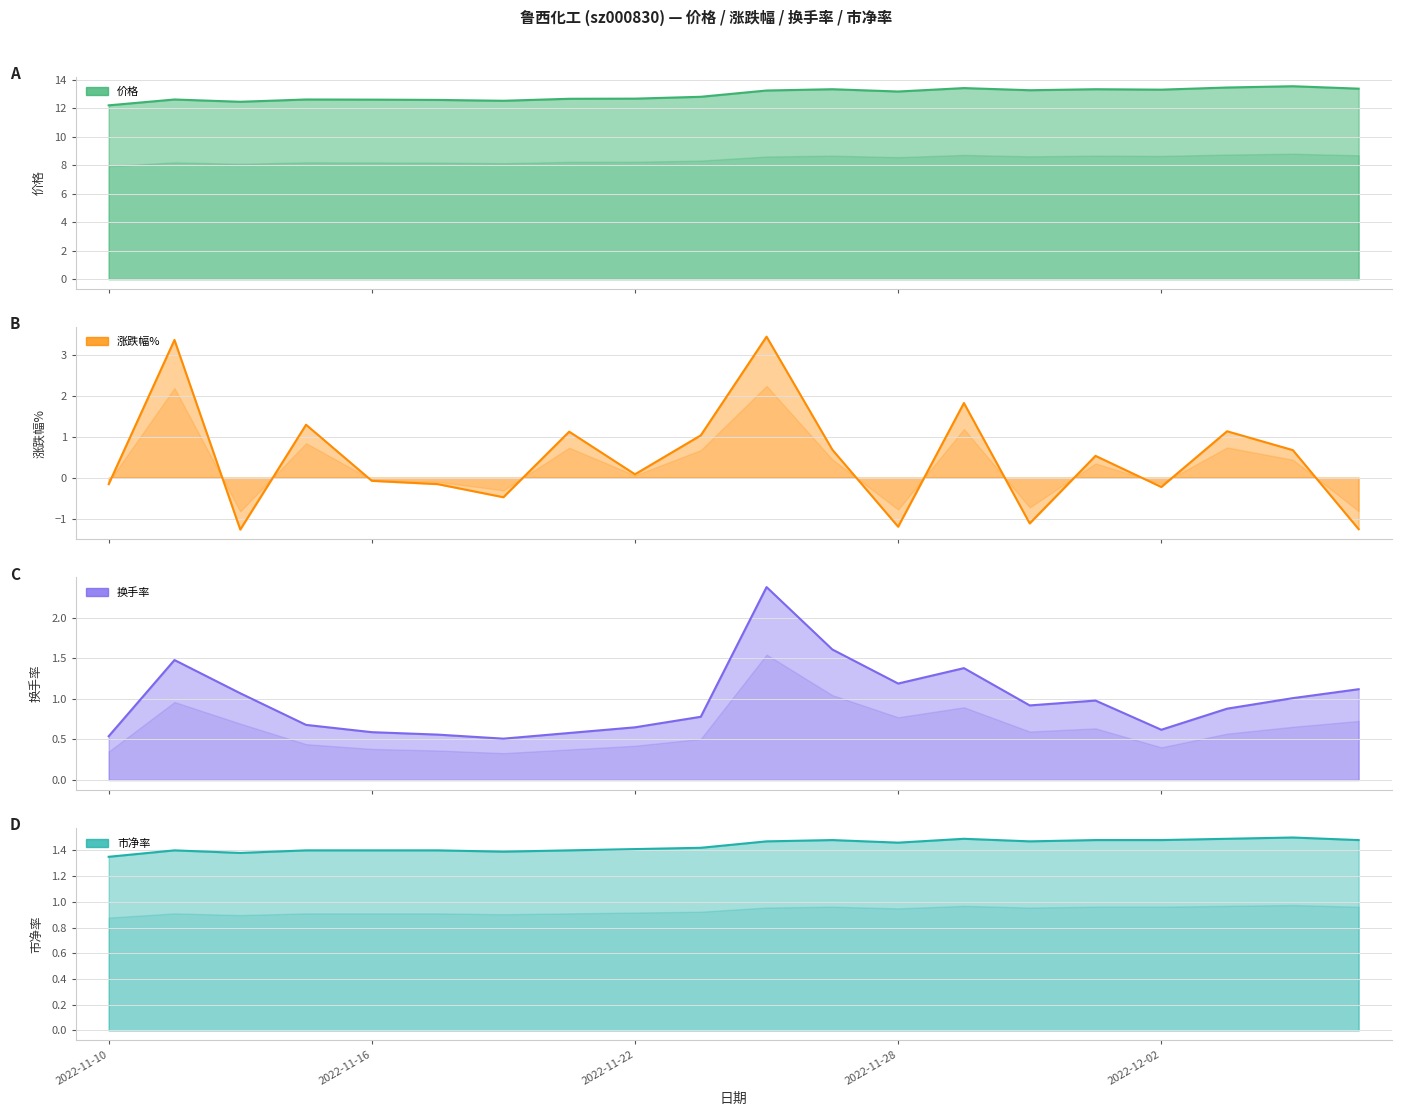

Where is the first local minimum for 换手率?

2022-11-18